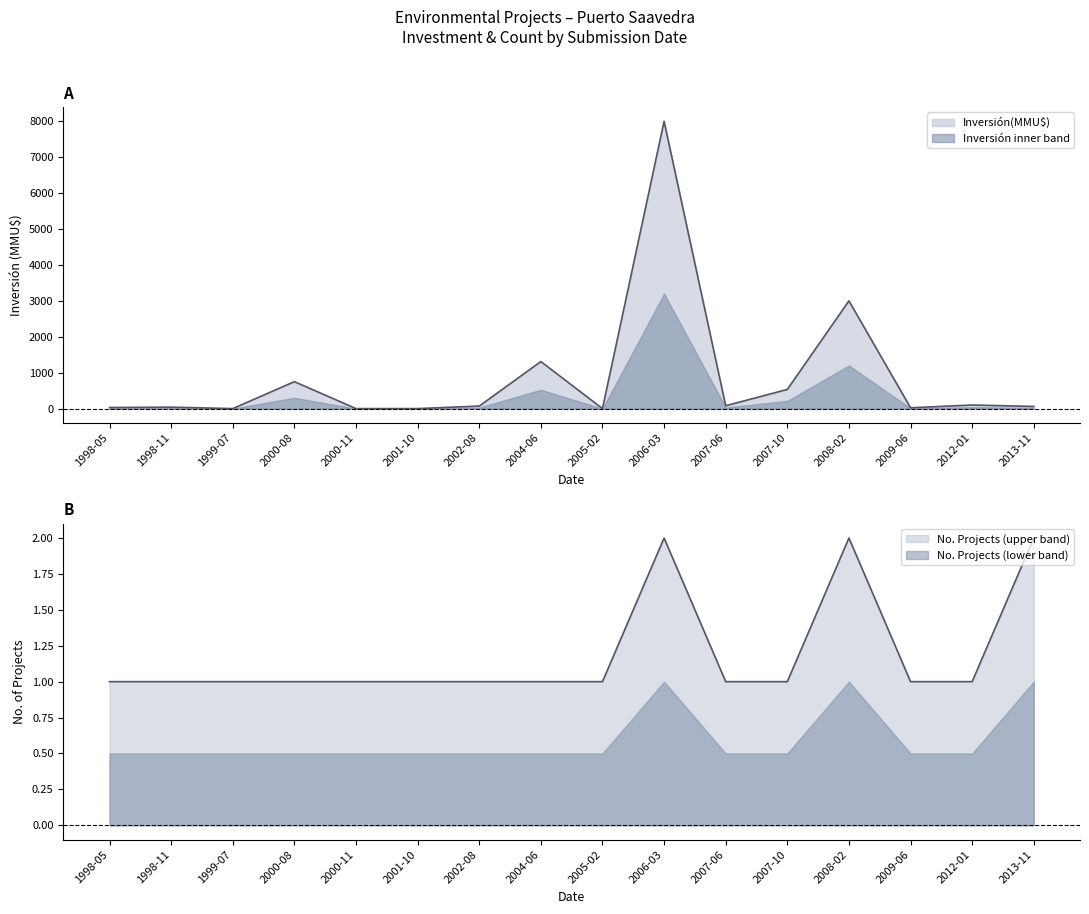

What is the label of the 9th point from the right?

2004-06